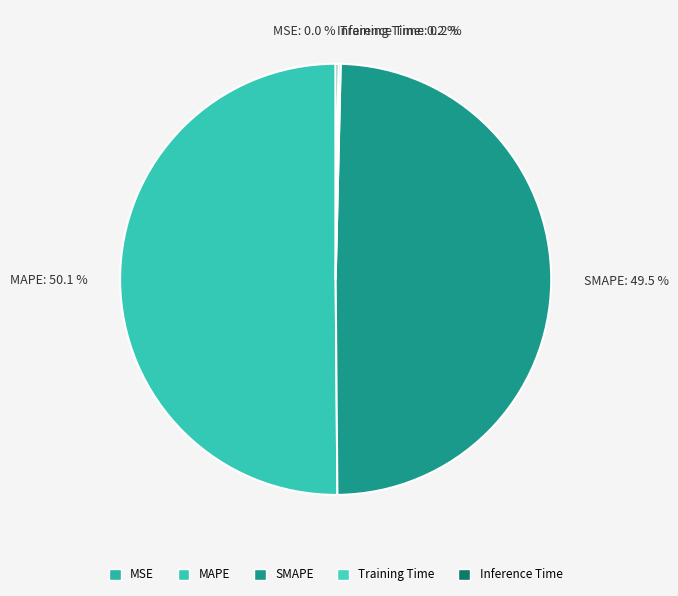

Which category has the biggest portion of the pie?

MAPE